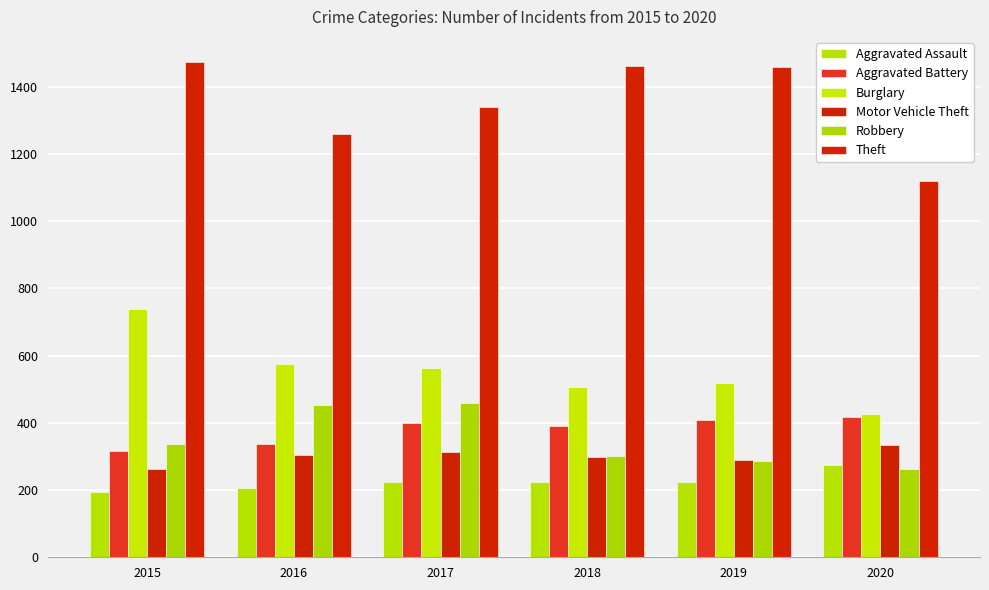

What is the difference between the highest and lowest values at 2020?

857